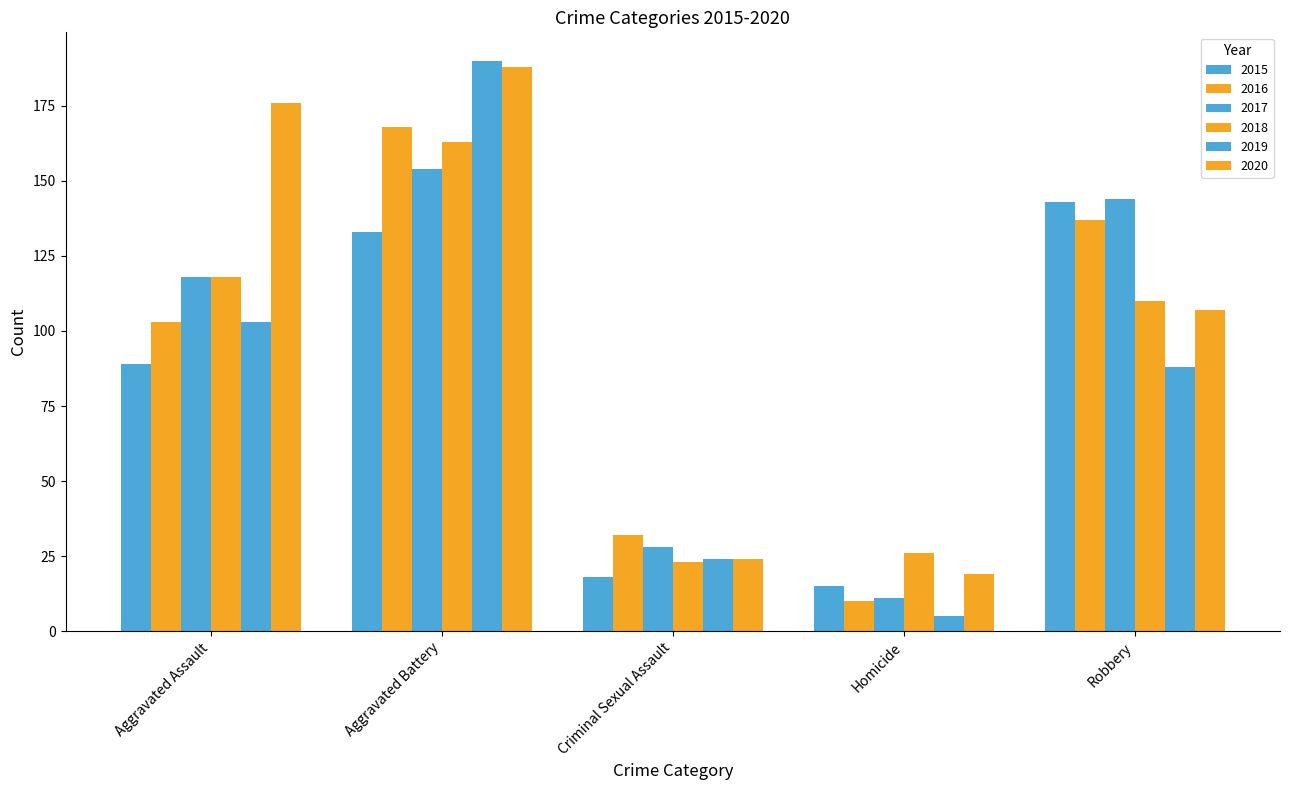

Are the bars grouped side by side (vs. stacked)?

Yes